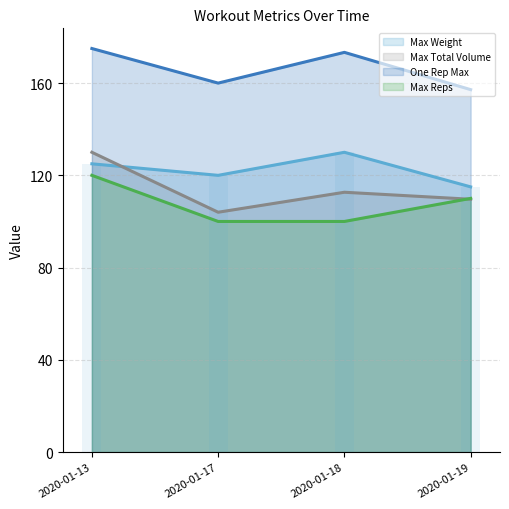

What is the total value across all series at 2020-01-13?

550.0